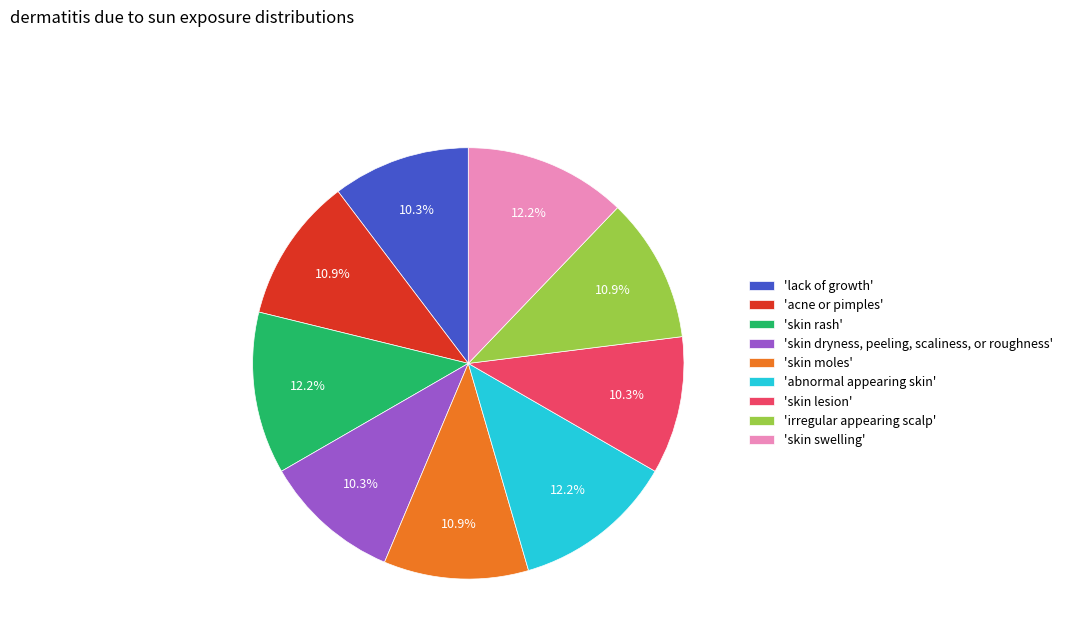

Is there any slice that represents more than half of the pie?

No